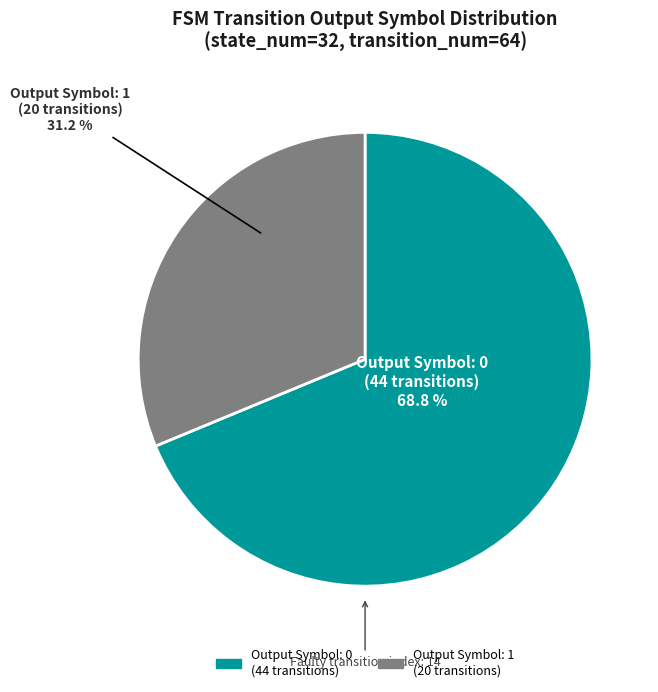

Does any single category account for the majority?

Yes